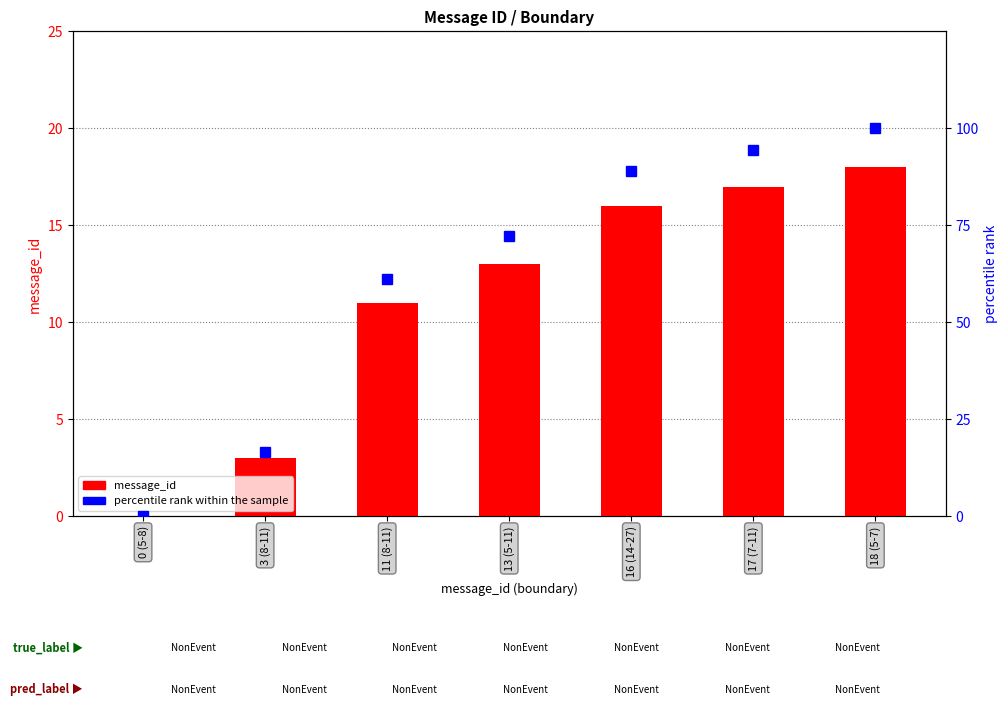

Which category has the lowest value in the message_id series?

0 (5-8)